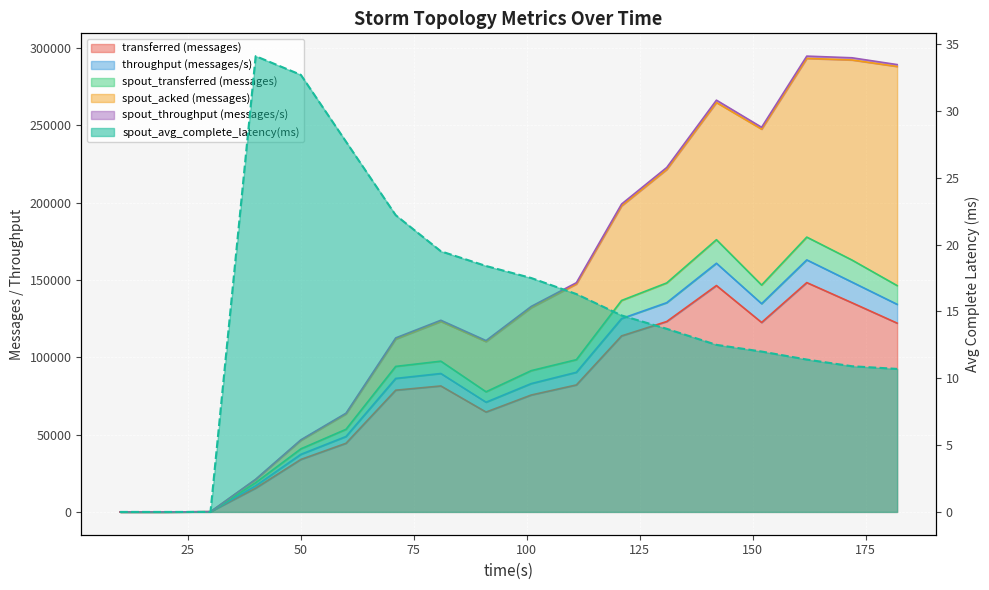

Between 71 and 142, which series saw the biggest shift?

spout_transferred (messages)